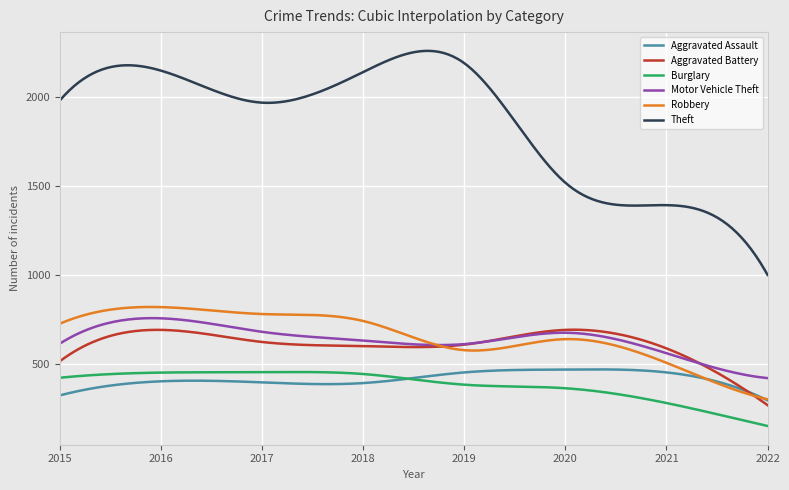

Which series has the largest total across all categories?

Theft